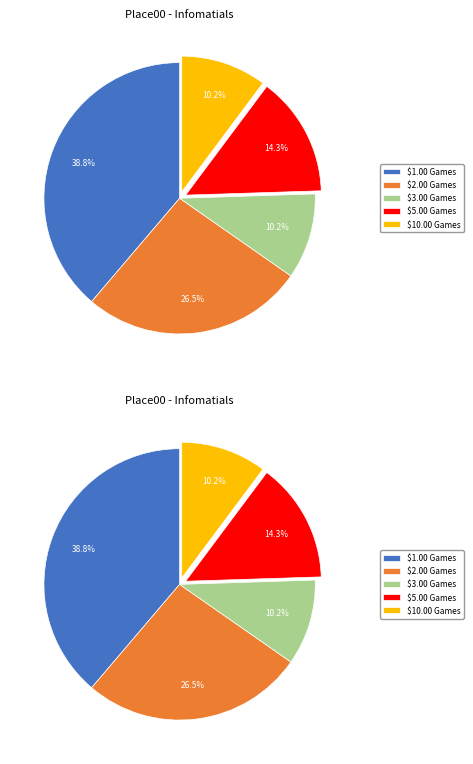

What percentage do $2.00 Games and $5.00 Games together represent?

40.8%